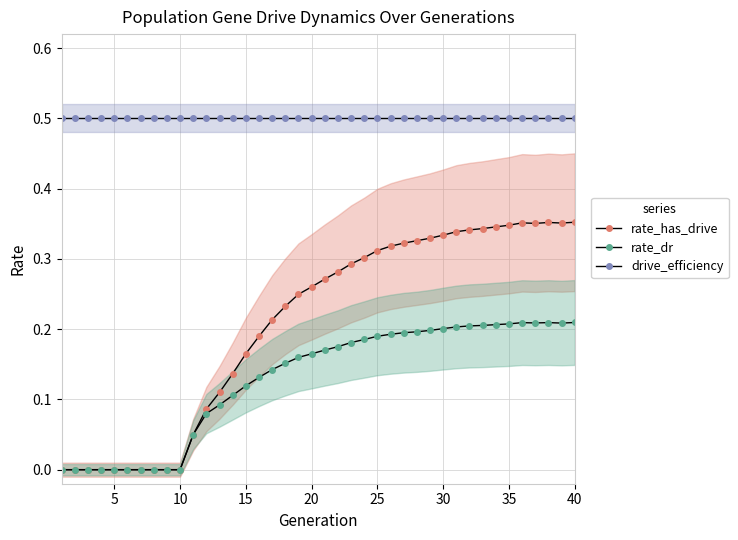

True or false: rate_dr and rate_has_drive intersect in this chart.

False